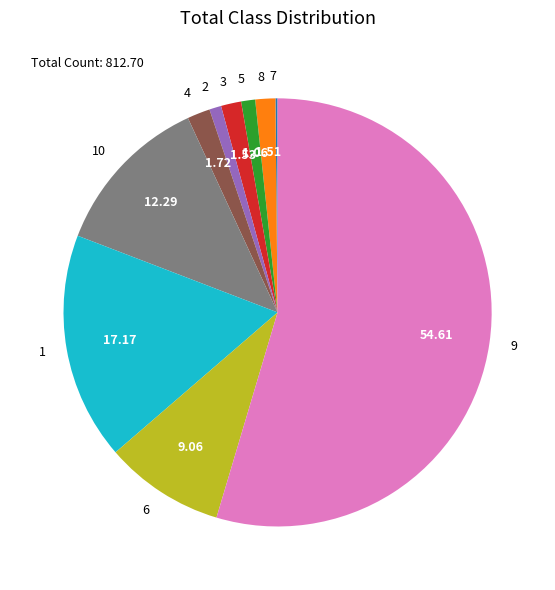

Between 8 and 10, which is larger?

10